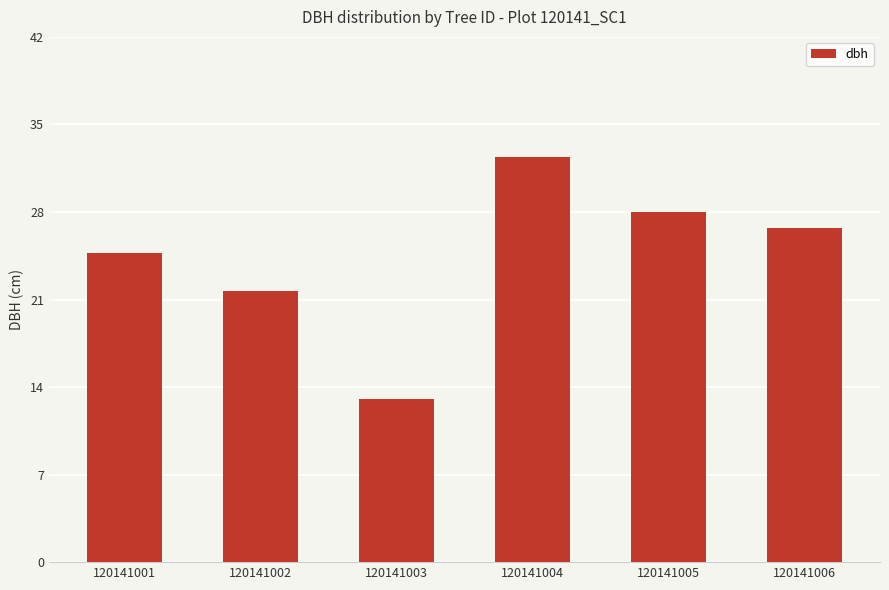

Rank the categories by value from highest to lowest.

120141004, 120141005, 120141006, 120141001, 120141002, 120141003